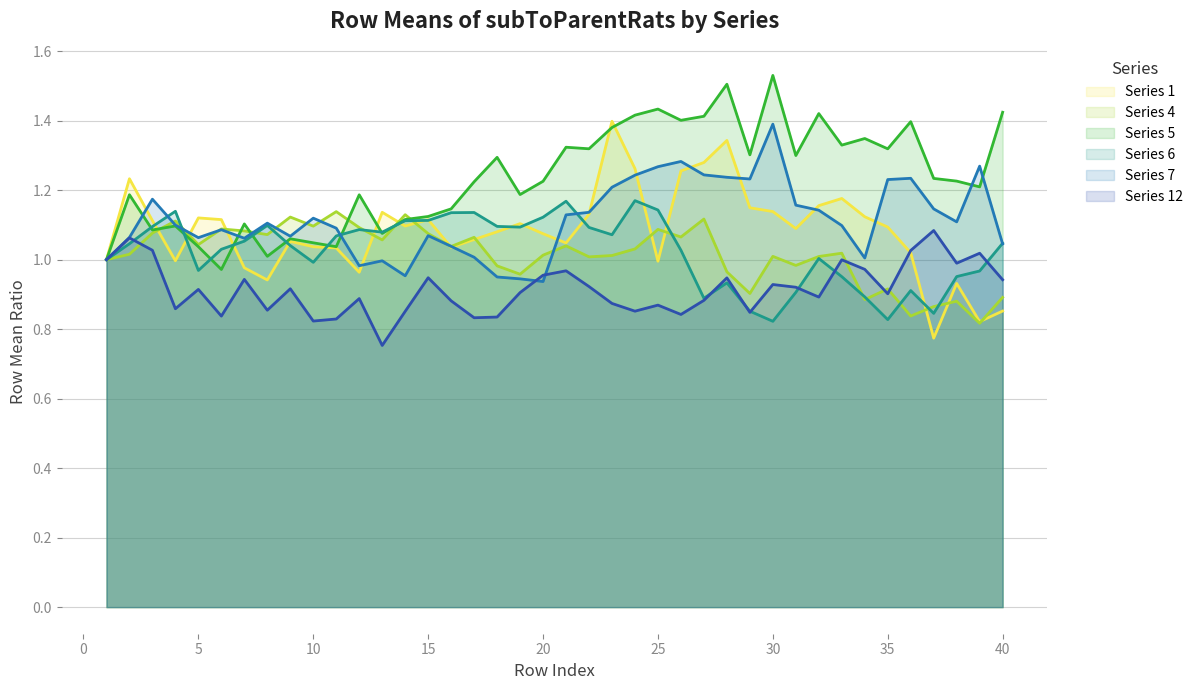

The value of Series_5 at 11 is 1.0. True or false?

True